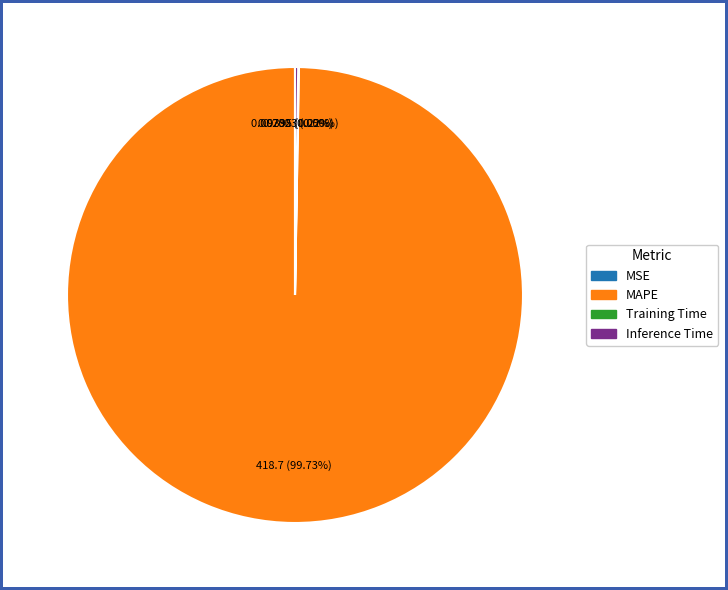

Does any single category account for the majority?

Yes